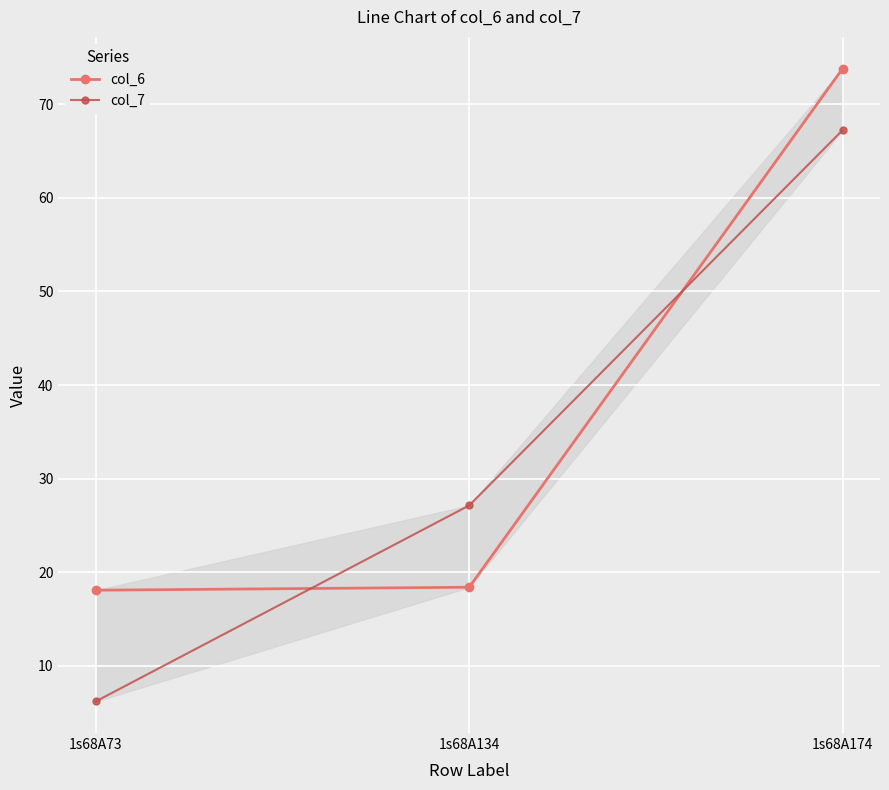

What is the difference between the maximum and minimum values in the col_7 series?

61.0